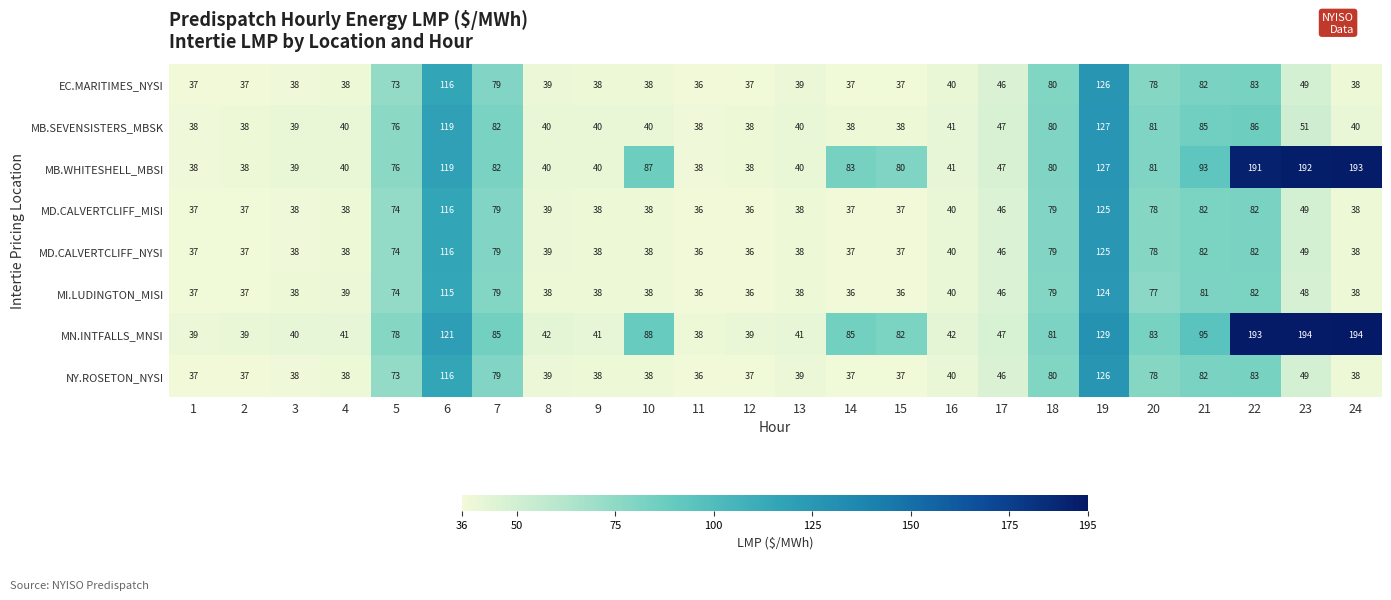

What is the minimum value for MB.WHITESHELL_MBSI?

38